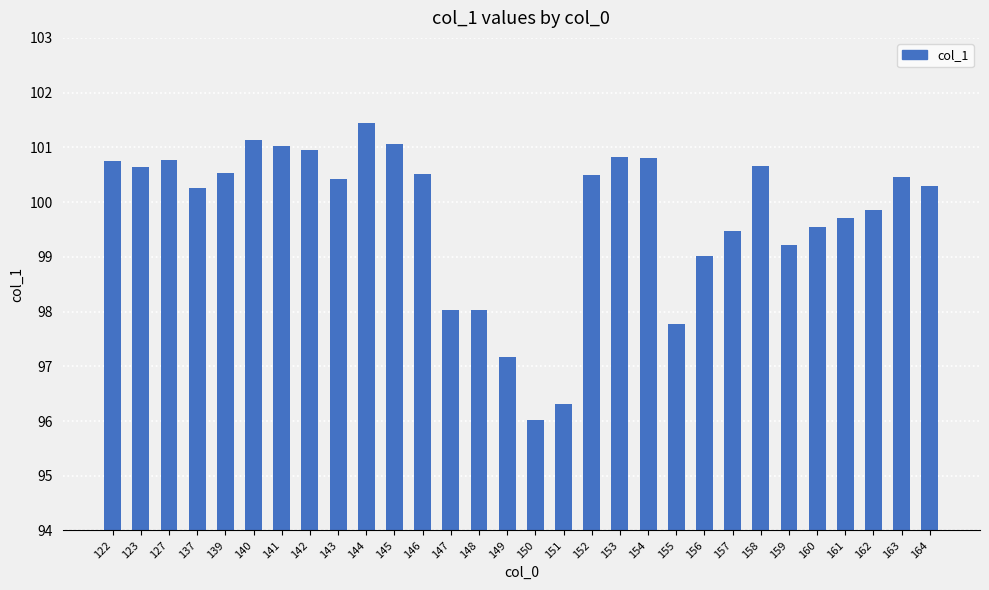

What is the value of the 20th bar from the left?

100.8